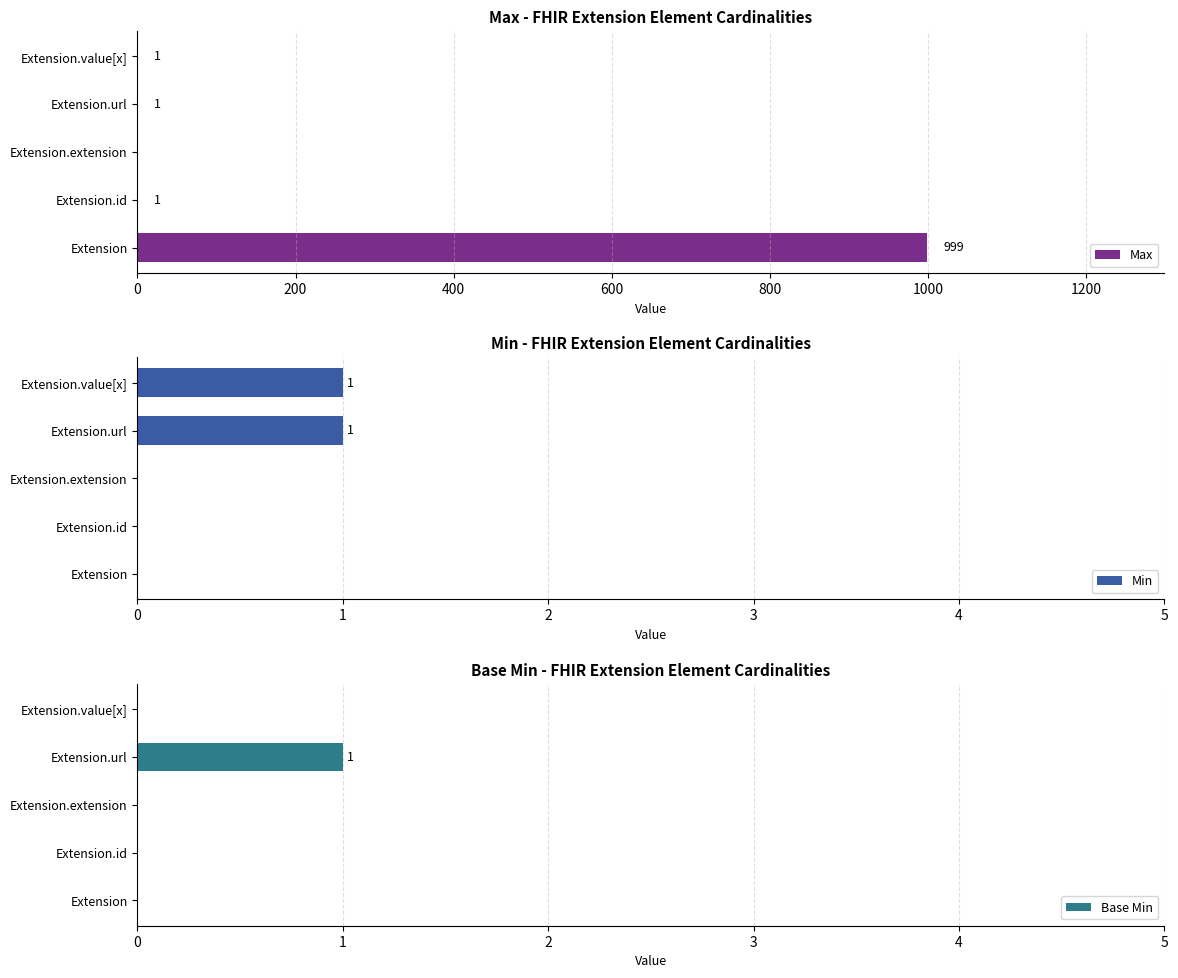

What is the maximum value shown in the chart?

999